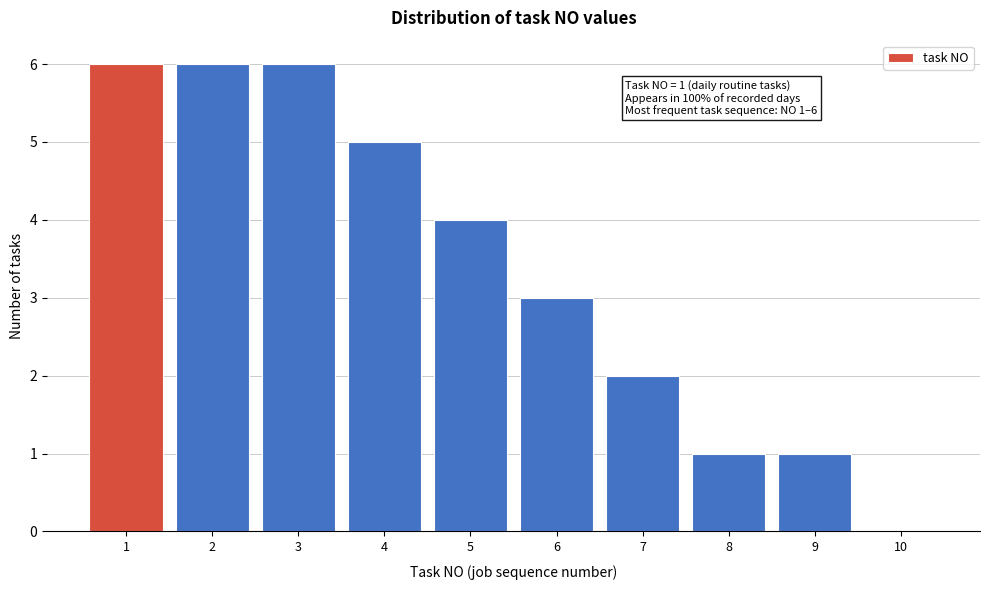

Reading left to right, extract all data points from this chart.

1=6	2=6	3=6	4=5	5=4	6=3	7=2	8=1	9=1	10=0